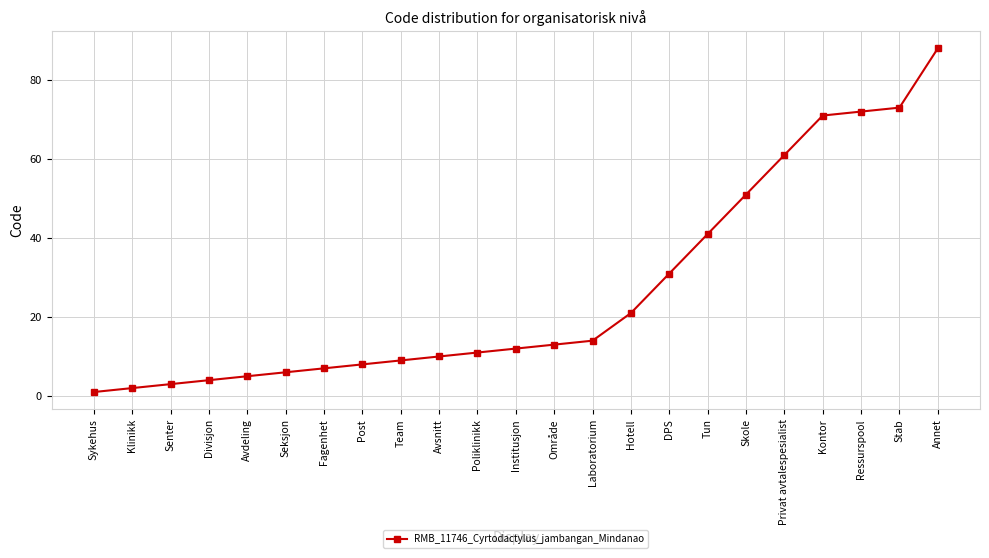

Reading left to right, what are all the values shown in this chart?

Sykehus=1	Klinikk=2	Senter=3	Divisjon=4	Avdeling=5	Seksjon=6	Fagenhet=7	Post=8	Team=9	Avsnitt=10	Poliklinikk=11	Institusjon=12	Område=13	Laboratorium=14	Hotell=21	DPS=31	Tun=41	Skole=51	Privat avtalespesialist=61	Kontor=71	Ressurspool=72	Stab=73	Annet=88